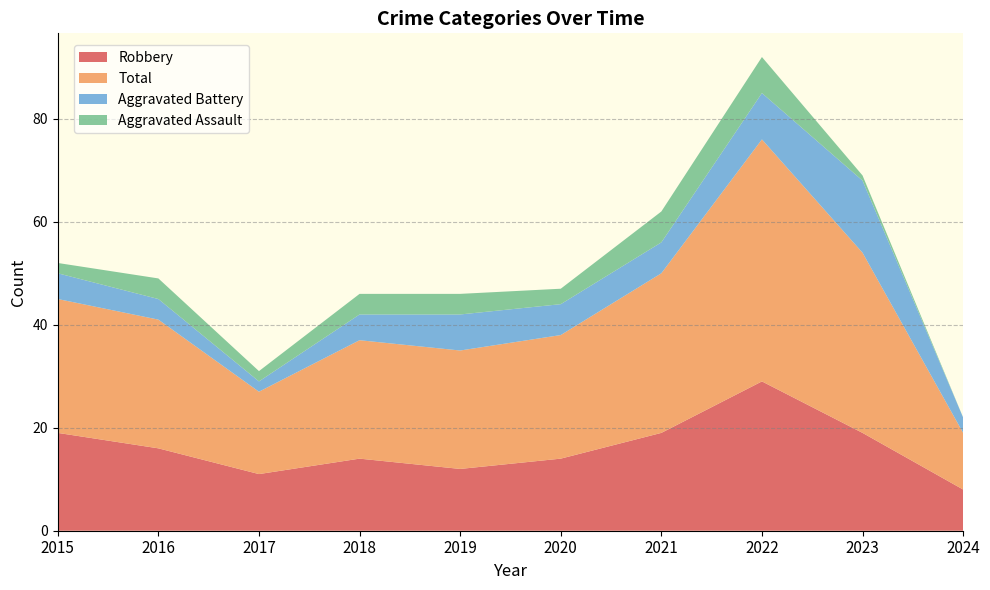

Reading right to left, extract all data points from this chart.

Robbery: 2024=8	2023=19	2022=29	2021=19	2020=14	2019=12	2018=14	2017=11	2016=16	2015=19
Total: 2024=11	2023=35	2022=47	2021=31	2020=24	2019=23	2018=23	2017=16	2016=25	2015=26
Aggravated Battery: 2024=3	2023=14	2022=9	2021=6	2020=6	2019=7	2018=5	2017=2	2016=4	2015=5
Aggravated Assault: 2024=0	2023=1	2022=7	2021=6	2020=3	2019=4	2018=4	2017=2	2016=4	2015=2